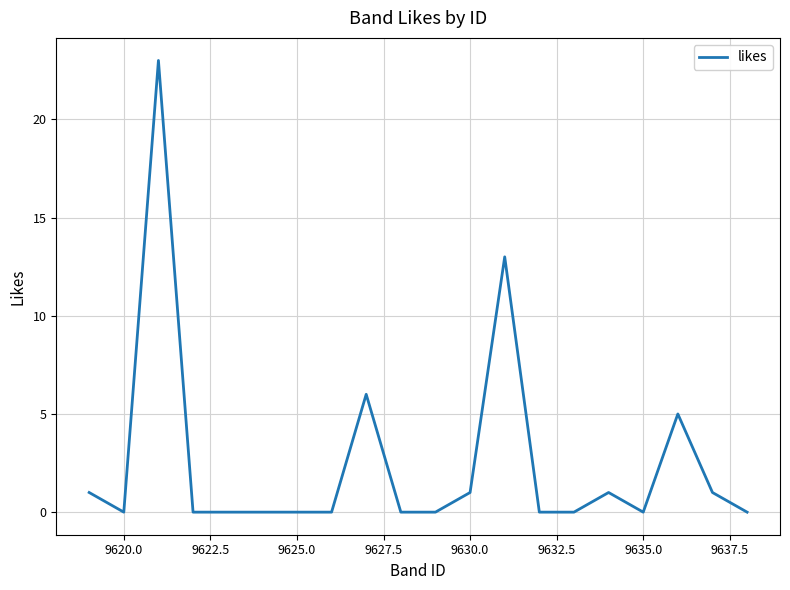

What is the maximum value shown in the chart?

23